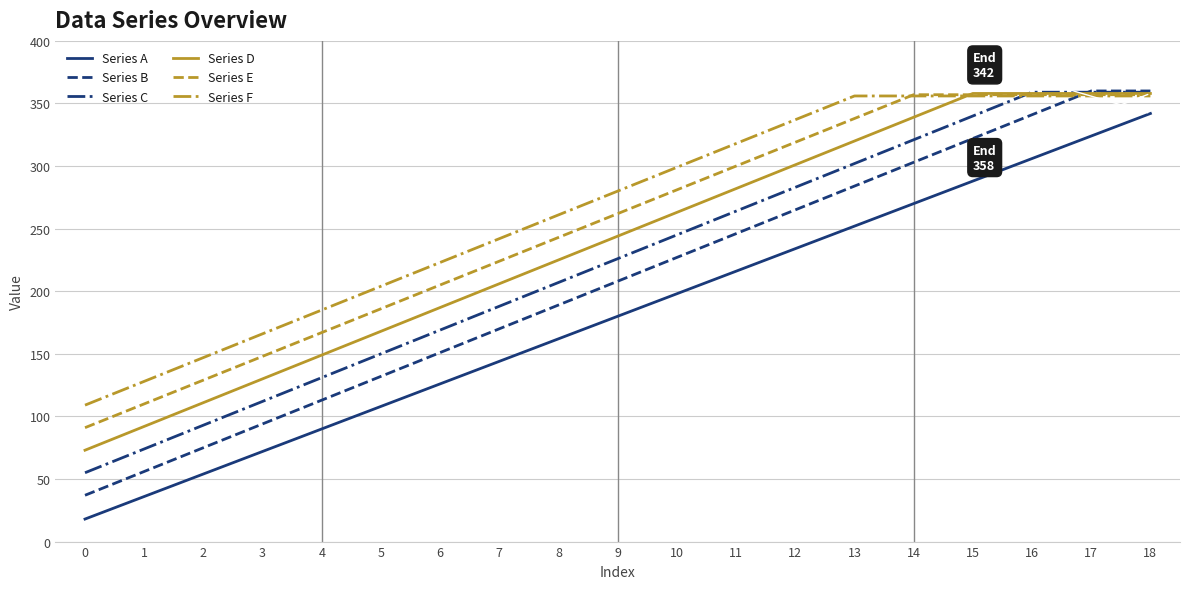

What is the difference between the second highest and minimum values in the Series D series?

285